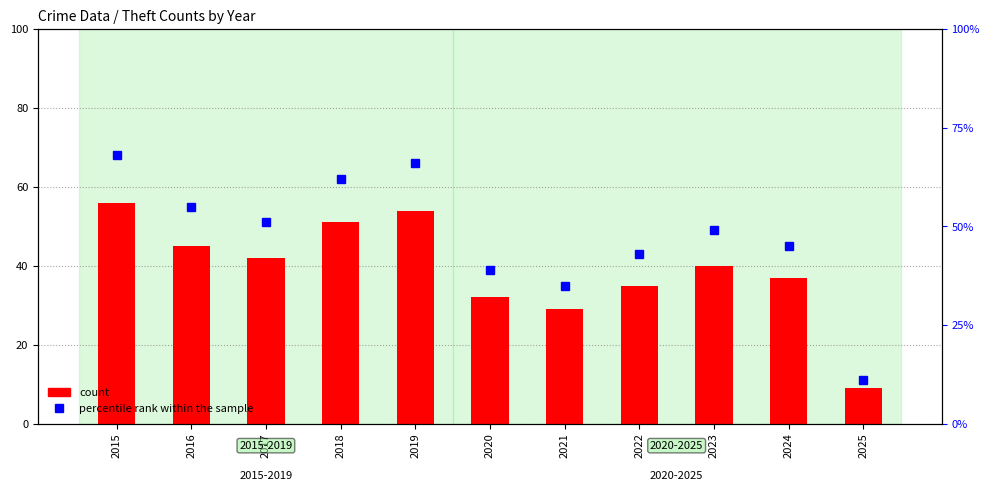

Which has a higher value, 2018 or 2021?

2018